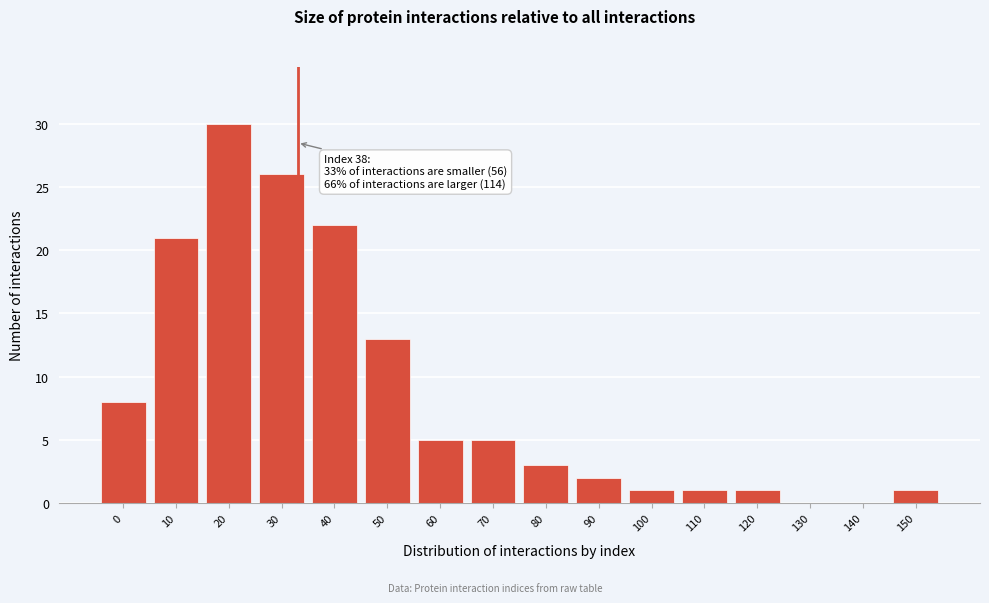

Reading left to right, extract all data points from this chart.

0=8	10=21	20=30	30=26	40=22	50=13	60=5	70=5	80=3	90=2	100=1	110=1	120=1	130=0	140=0	150=1